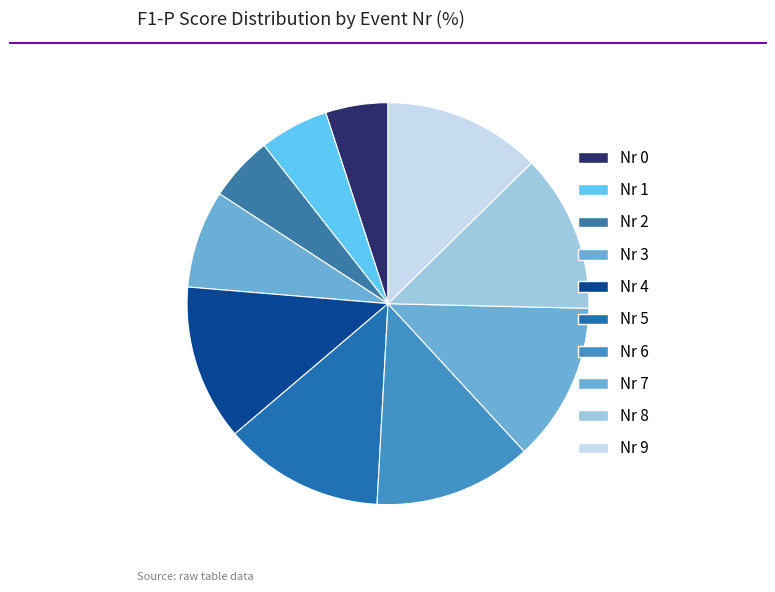

Rank the categories by value from highest to lowest.

5, 7, 6, 8, 9, 4, 3, 1, 2, 0